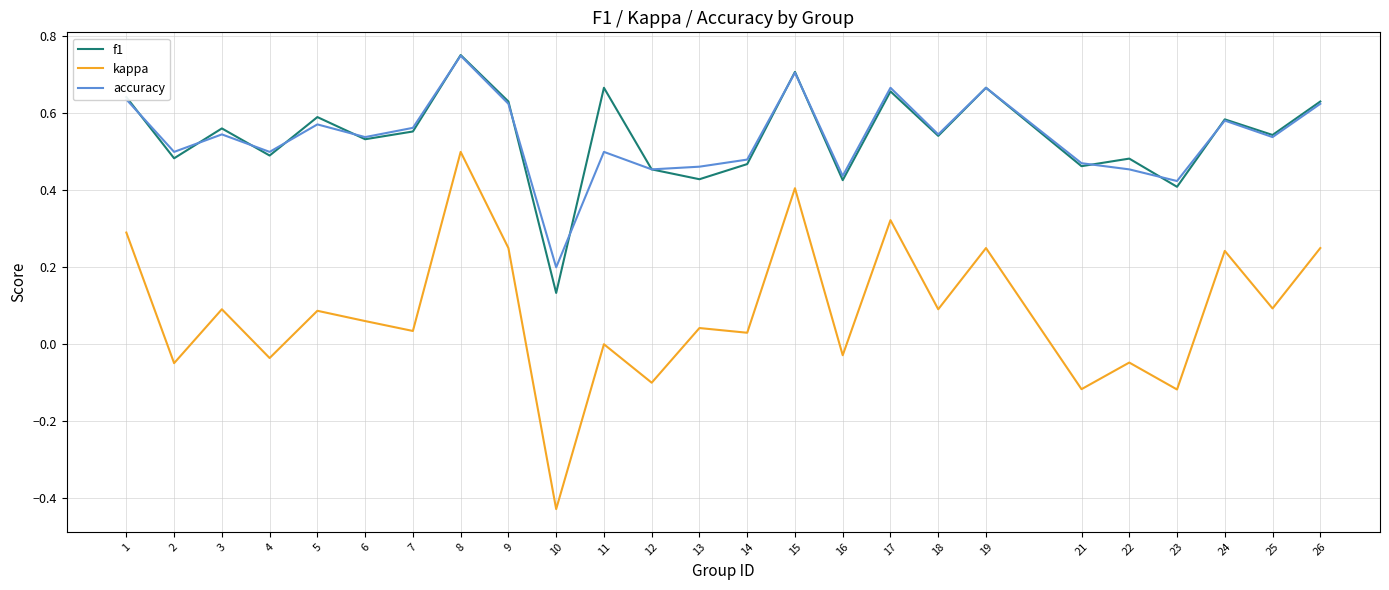

Where is the first local minimum for f1?

2